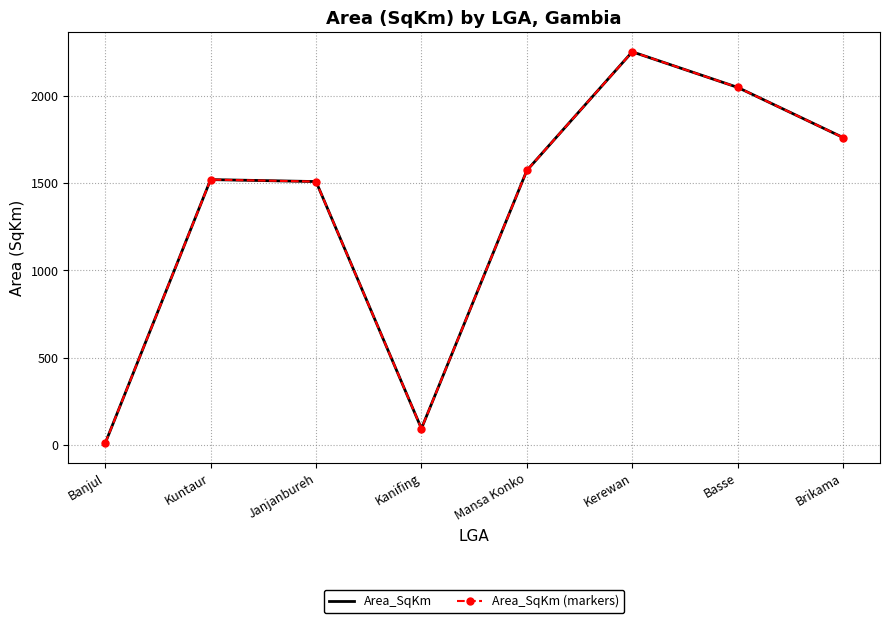

List the series in order of their peak value, highest first.

Area_SqKm, Area_SqKm (markers)